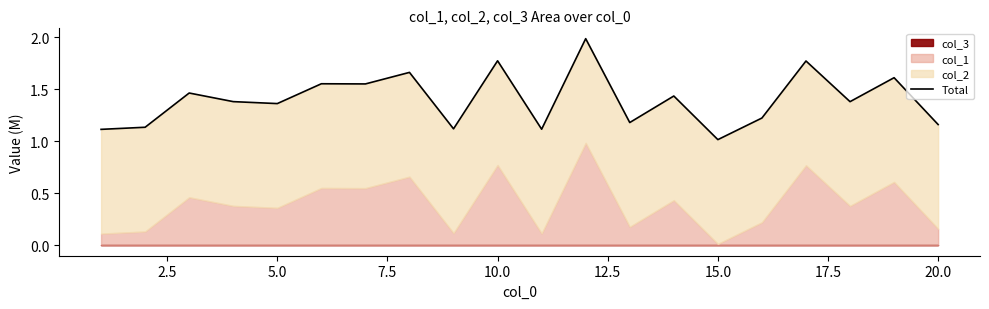

What is the sum of all values?

28.0